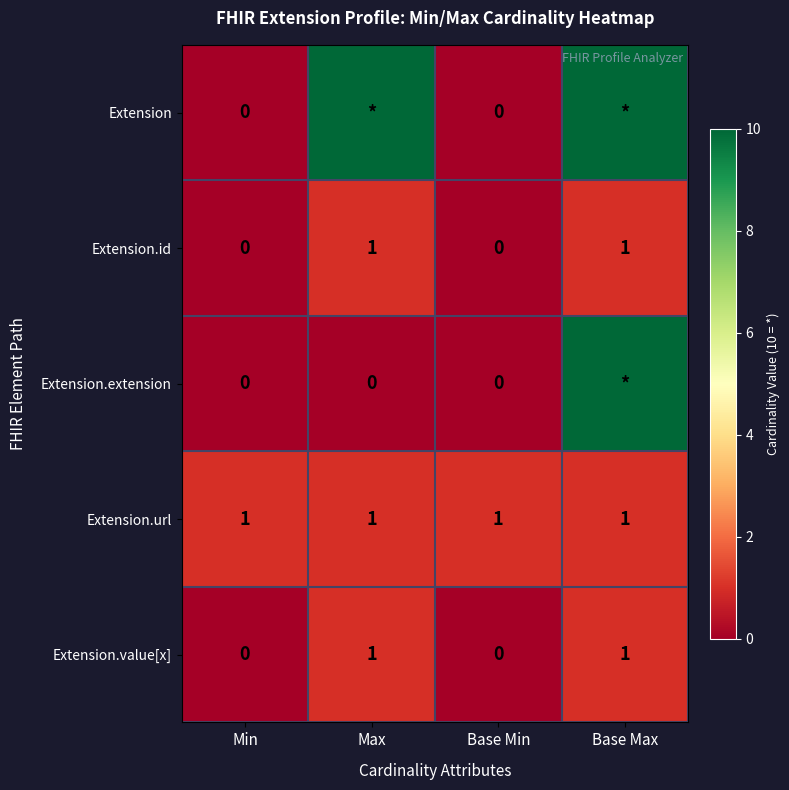

How many series are shown in this chart?

5